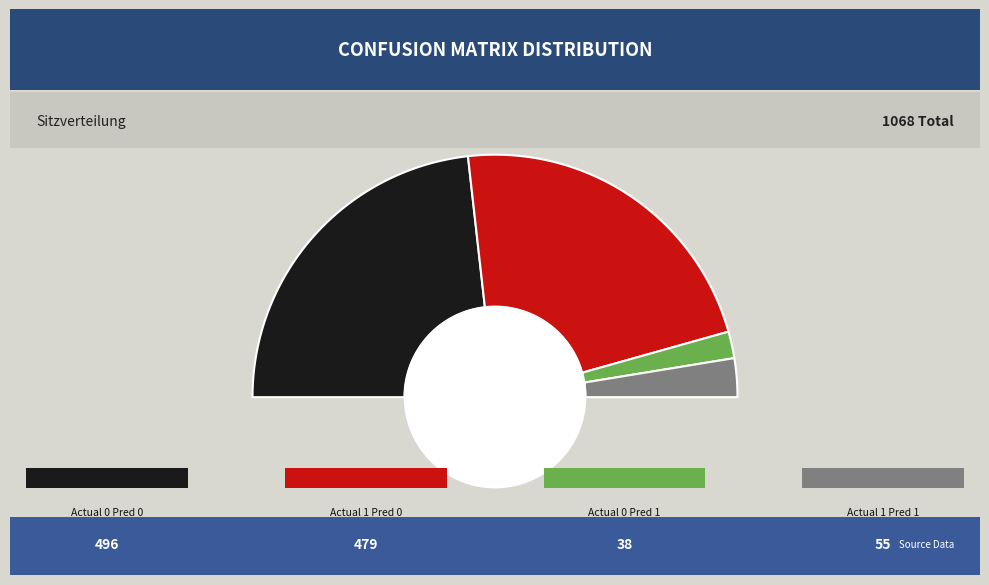

Does Actual 1 - Predicted 1 account for over 50% of the chart?

No